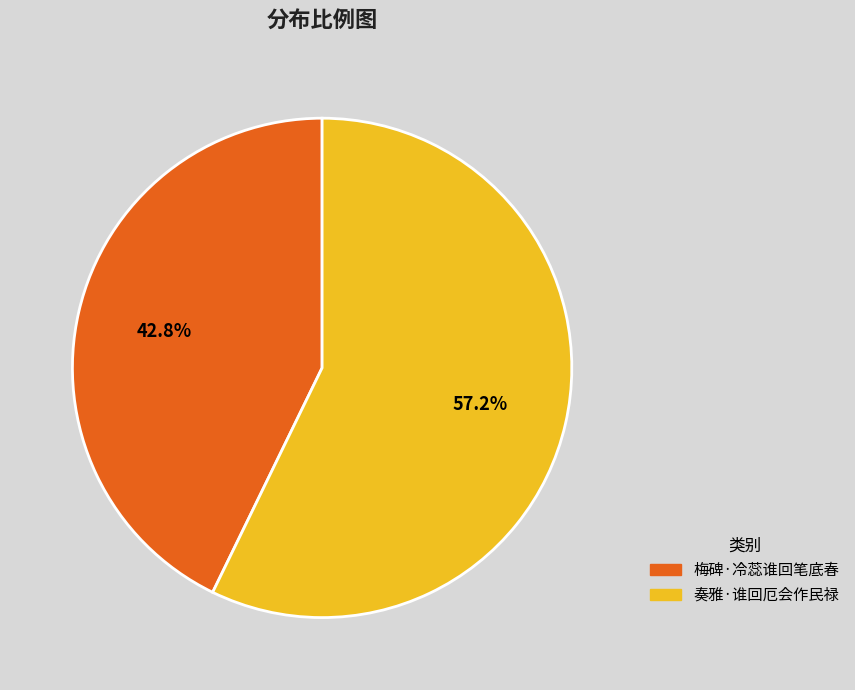

Rank the categories by value from highest to lowest.

奏雅·谁回厄会作民禄, 梅碑·冷蕊谁回笔底春